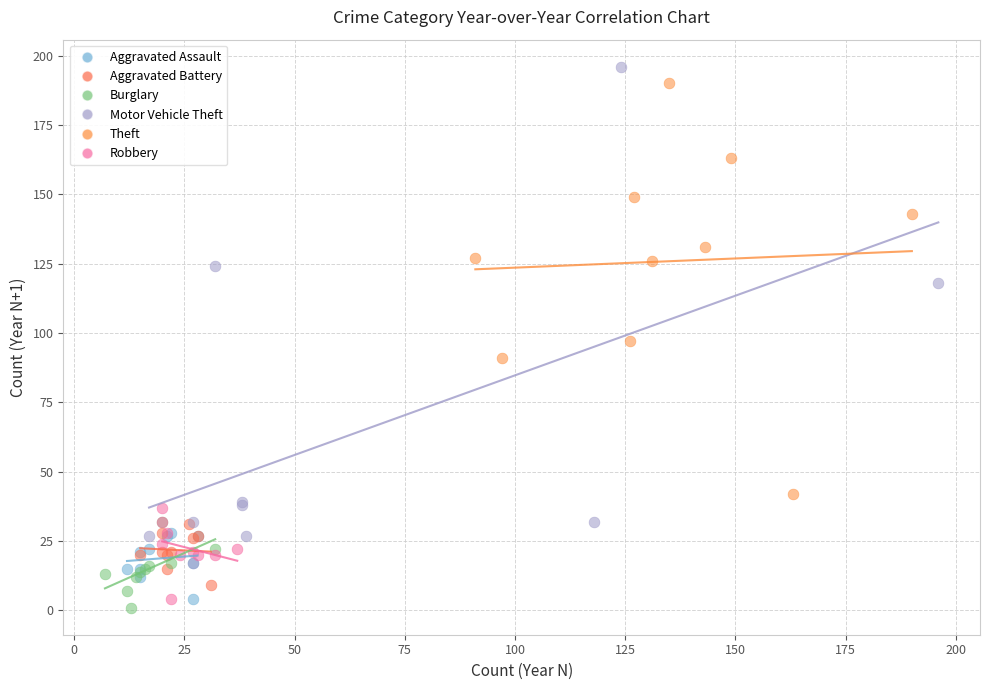

What are all the series names shown in the legend?

Aggravated Assault, Aggravated Battery, Burglary, Motor Vehicle Theft, Theft, Robbery